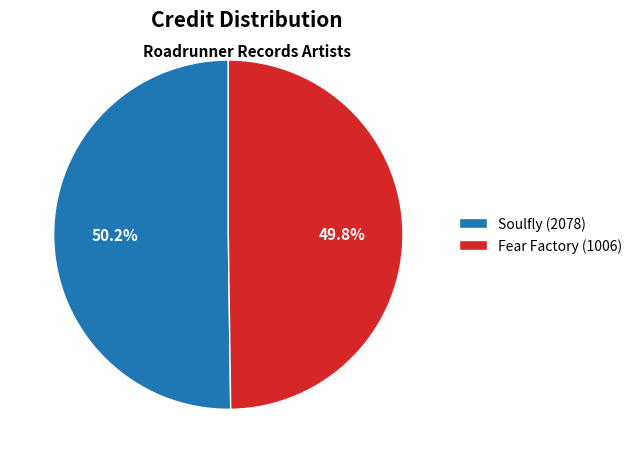

What portion of the pie excludes Fear Factory (1006)?

50.2%